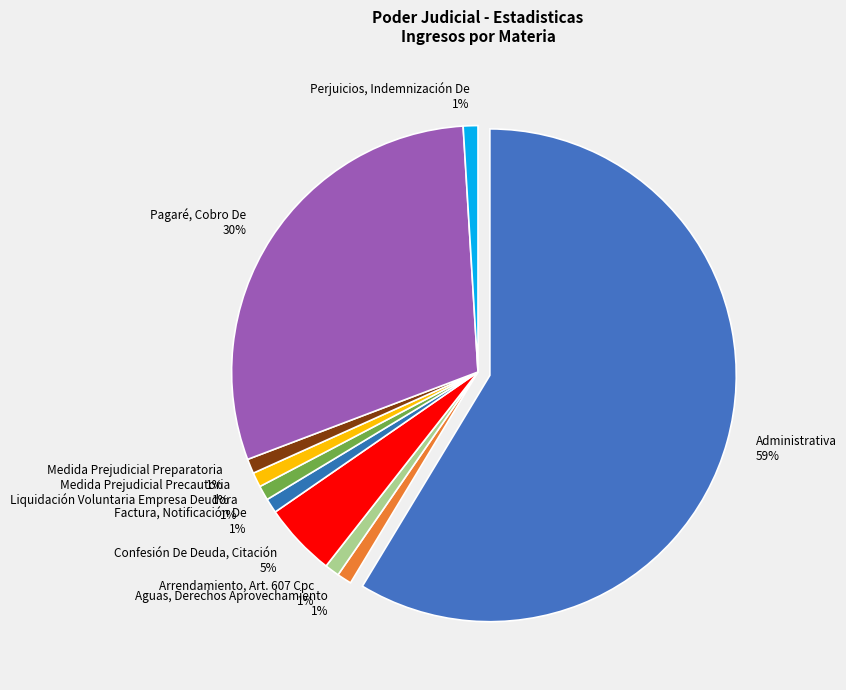

Count the number of slices in the pie.

10